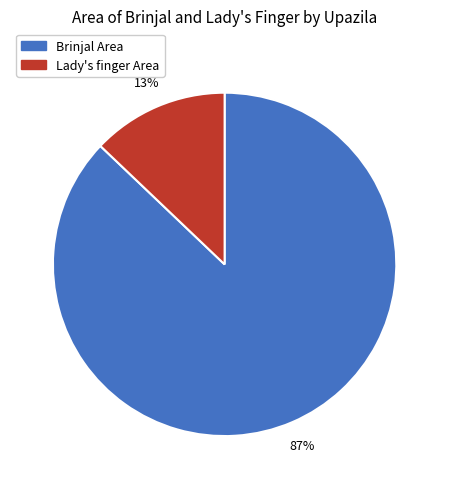

To the nearest percent, what is the average slice percentage?

50%